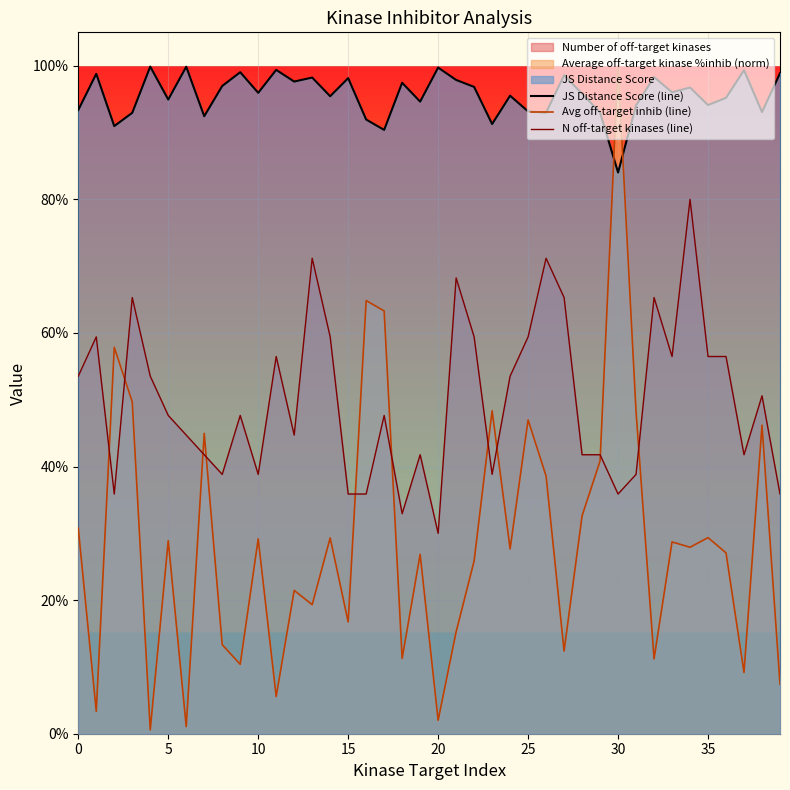

Between 33 and 15, which is larger?

15